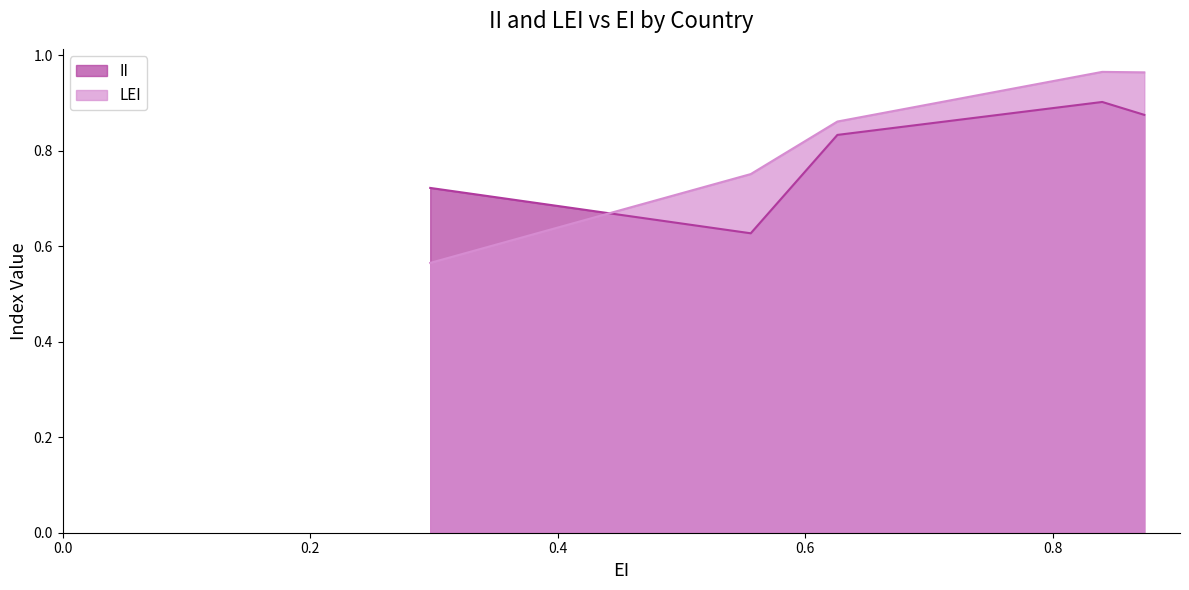

True or false: II and LEI intersect in this chart.

True